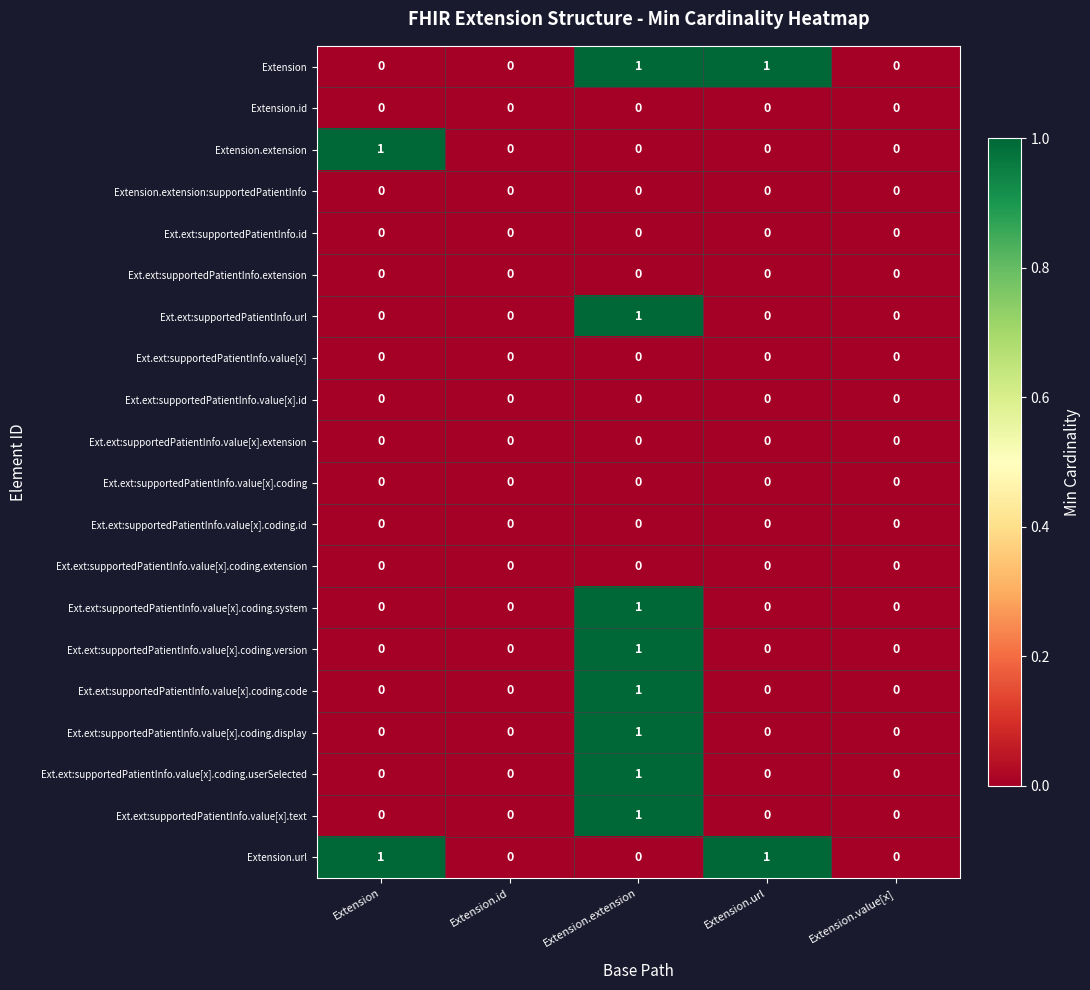

What is the spread (max minus min) of values at Extension?

1